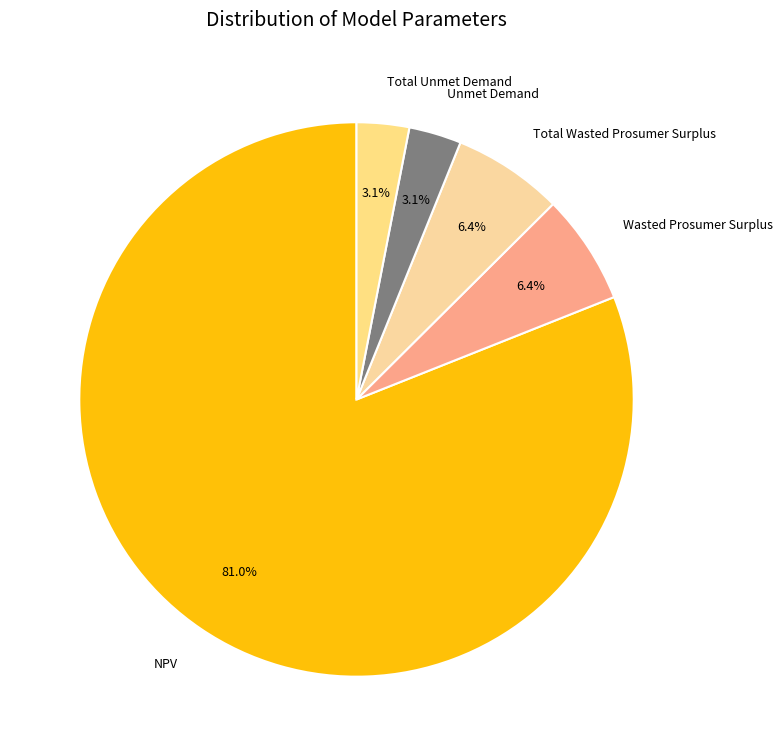

Count the number of slices in the pie.

5